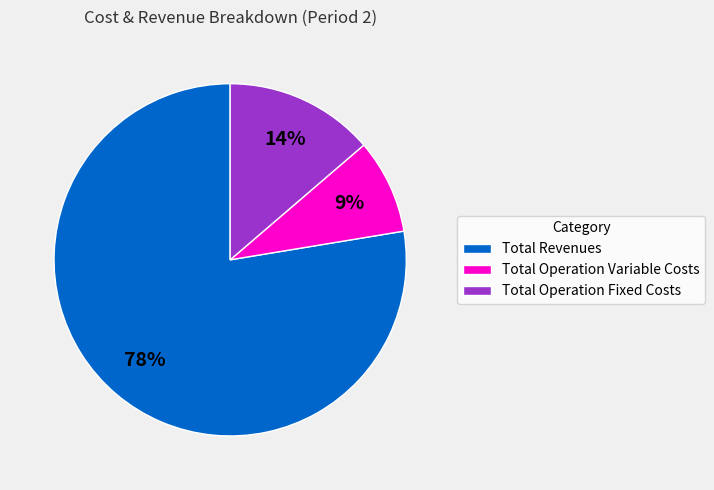

Rank the categories by value from highest to lowest.

Total Revenues, Total Operation Fixed Costs, Total Operation Variable Costs